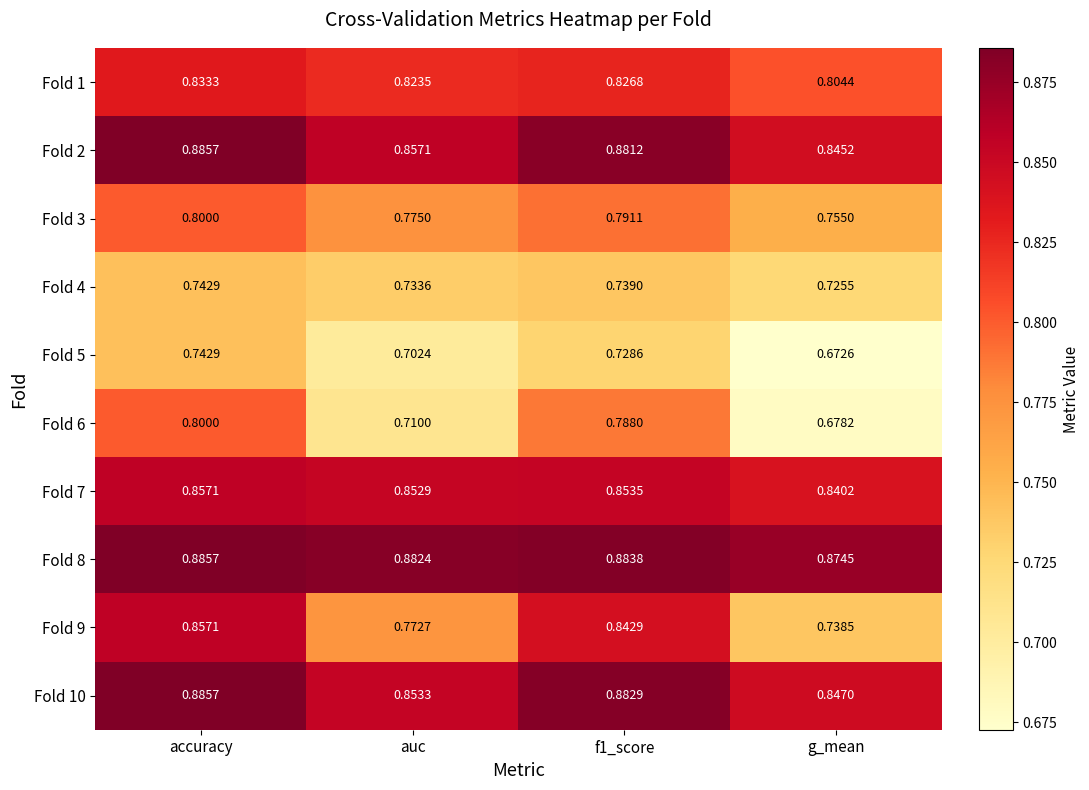

Which category has the lowest value across all series?

g_mean